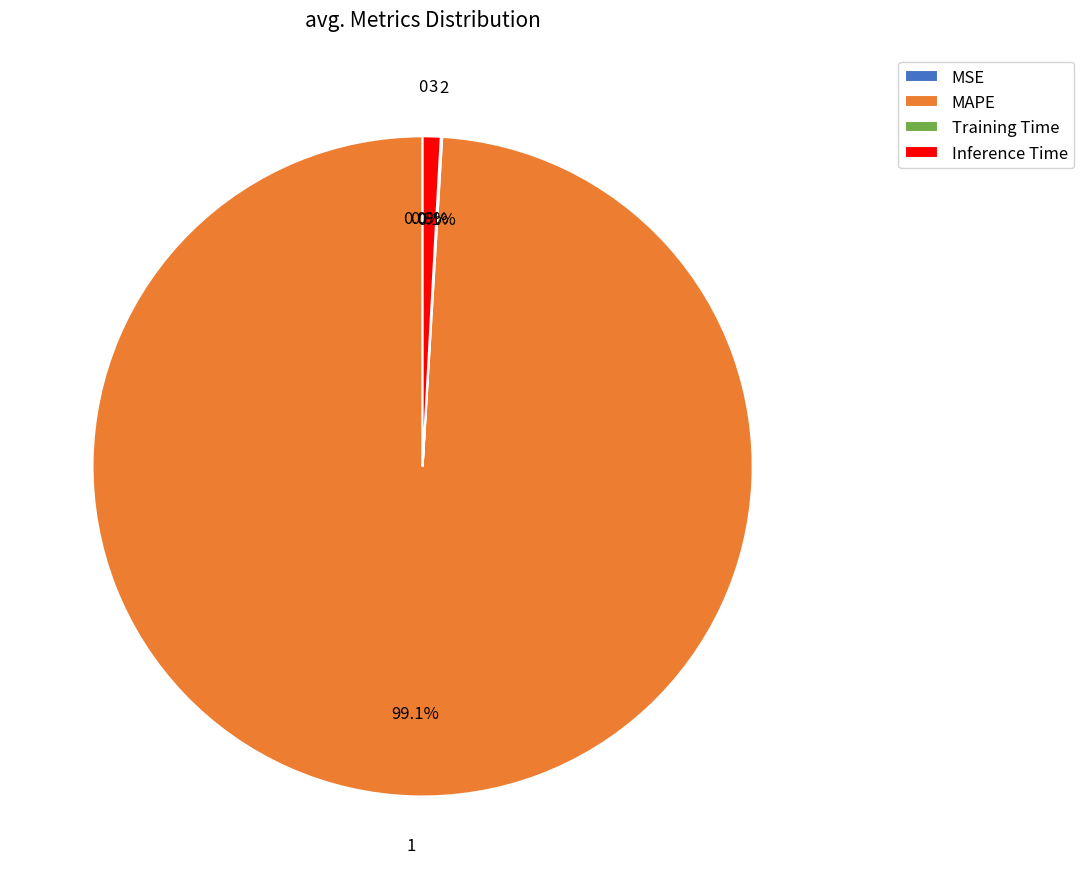

Which category accounts for the majority?

MAPE